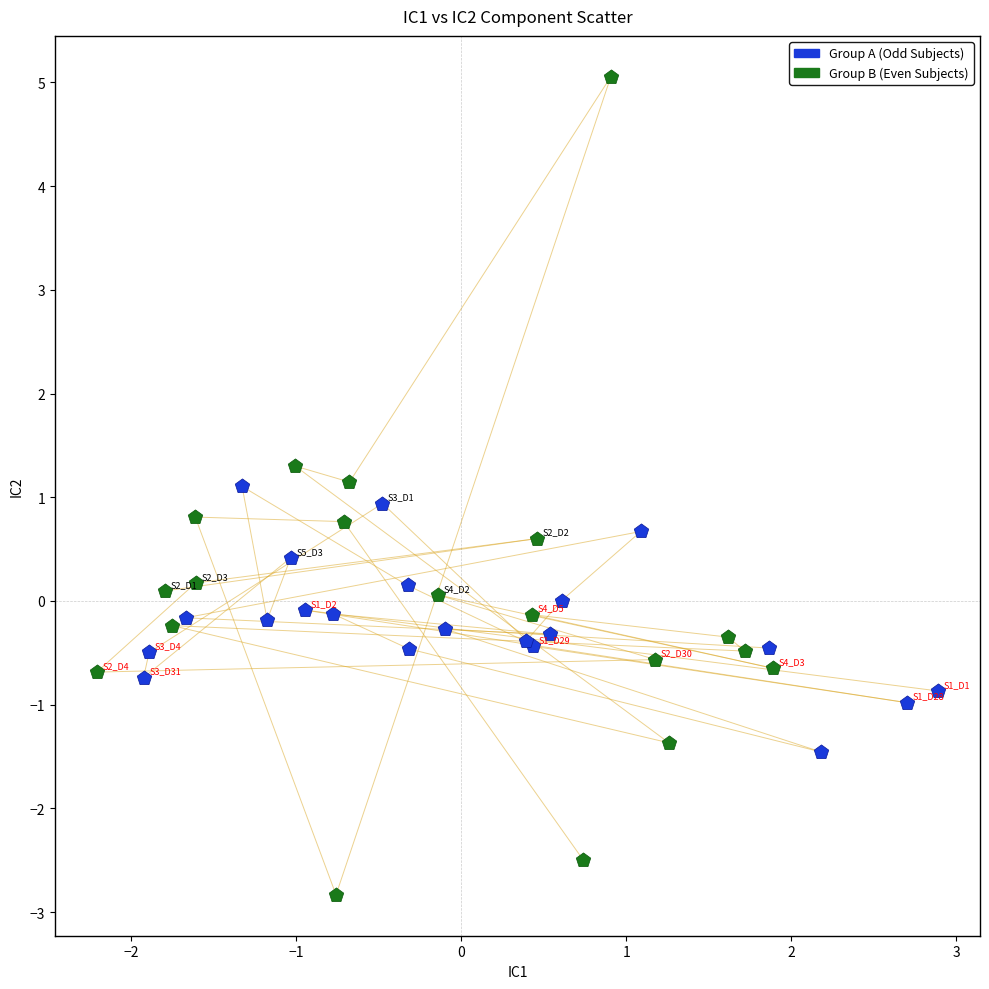

Which series contains the highest Y value?

Group B (Even Subjects)